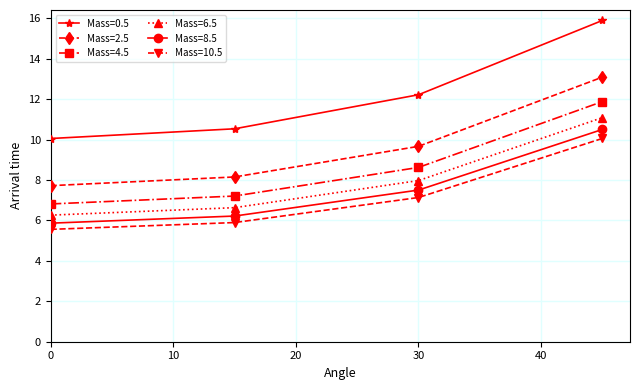

Does the chart display data point markers on the line(s)?

Yes